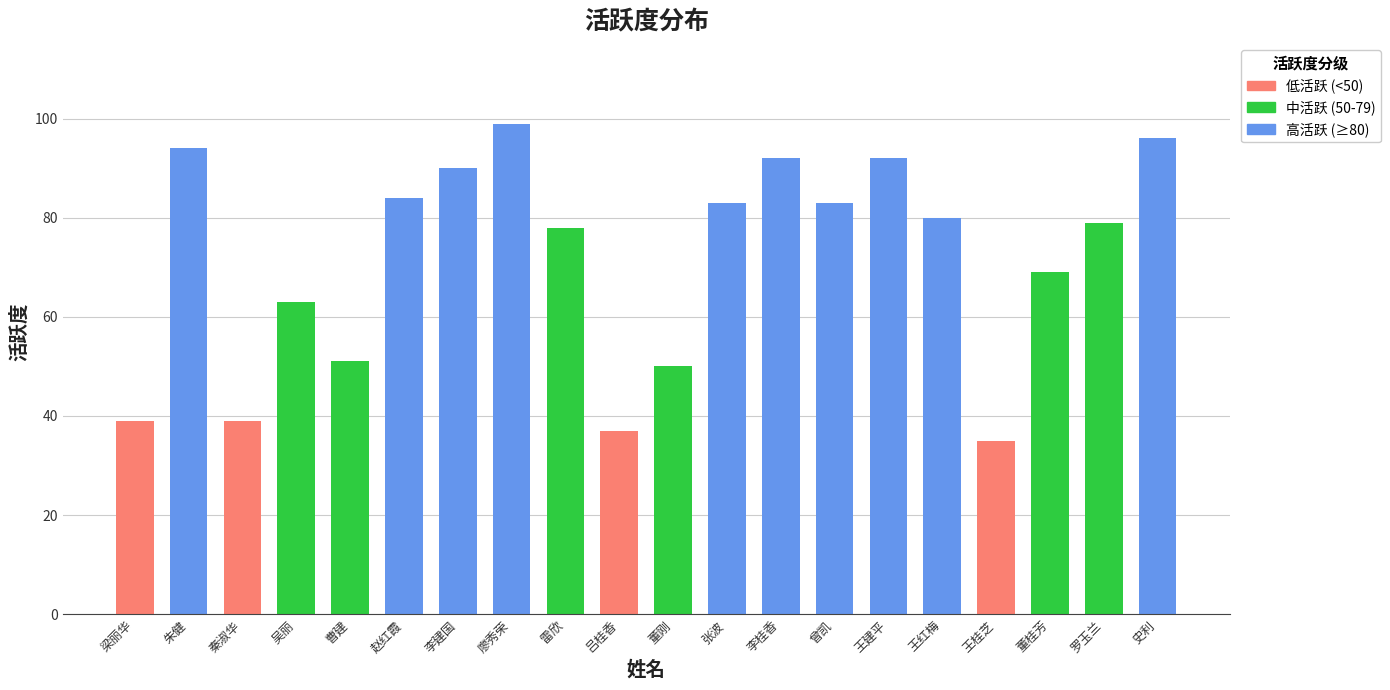

What is the minimum value shown in the chart?

35